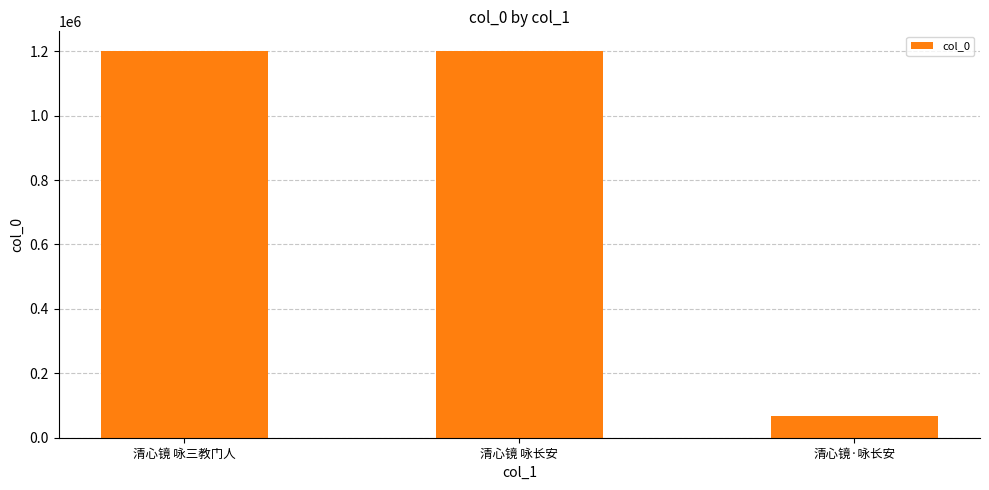

What is the label of the 2nd bar from the left?

清心镜 咏长安